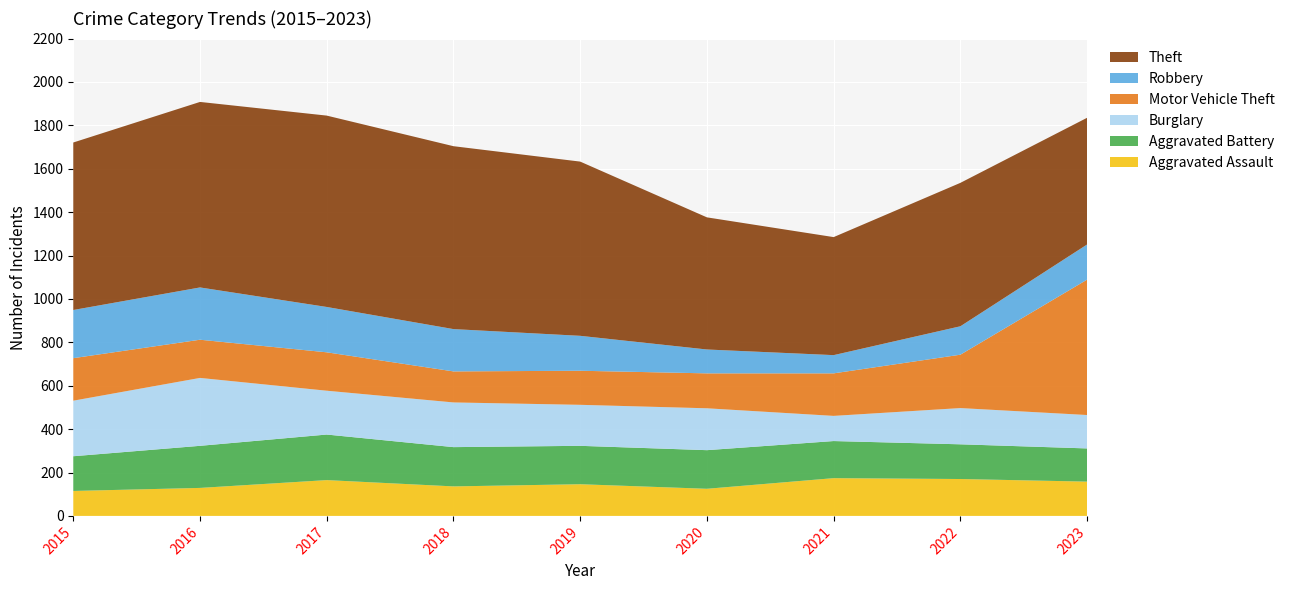

Reading right to left, list all the values displayed in this chart.

Aggravated Assault: 2023=158	2022=170	2021=174	2020=125	2019=146	2018=136	2017=165	2016=129	2015=115
Aggravated Battery: 2023=153	2022=160	2021=171	2020=178	2019=177	2018=181	2017=210	2016=194	2015=160
Burglary: 2023=154	2022=167	2021=116	2020=193	2019=189	2018=206	2017=202	2016=313	2015=256
Motor Vehicle Theft: 2023=624	2022=246	2021=196	2020=161	2019=157	2018=143	2017=177	2016=176	2015=196
Robbery: 2023=162	2022=131	2021=84	2020=110	2019=161	2018=195	2017=209	2016=241	2015=222
Theft: 2023=584	2022=661	2021=544	2020=609	2019=803	2018=843	2017=882	2016=855	2015=772